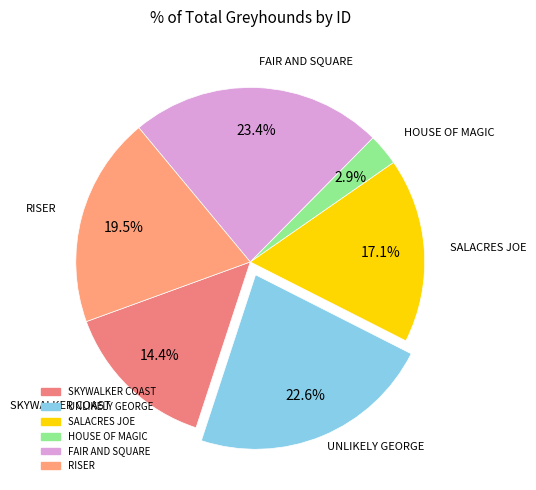

Rank the categories by value from lowest to highest.

HOUSE OF MAGIC, SKYWALKER COAST, SALACRES JOE, RISER, UNLIKELY GEORGE, FAIR AND SQUARE